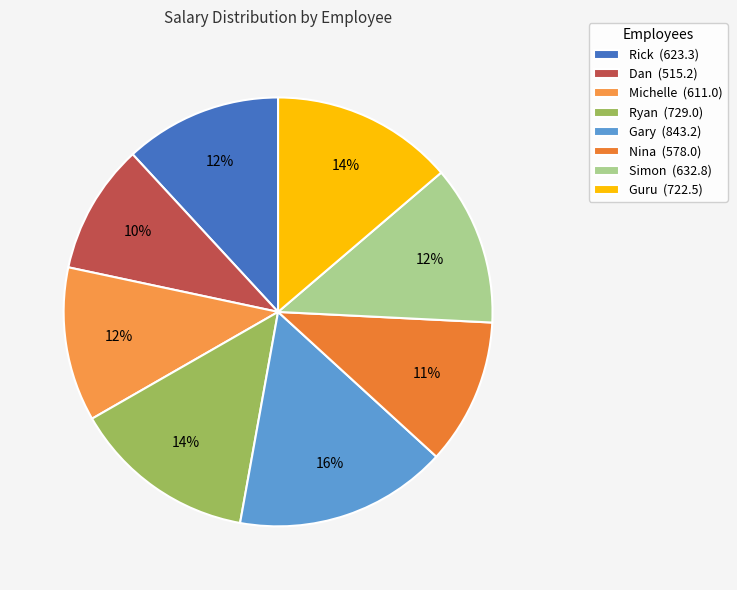

What percentage is the Rick slice, to the nearest percent?

12%